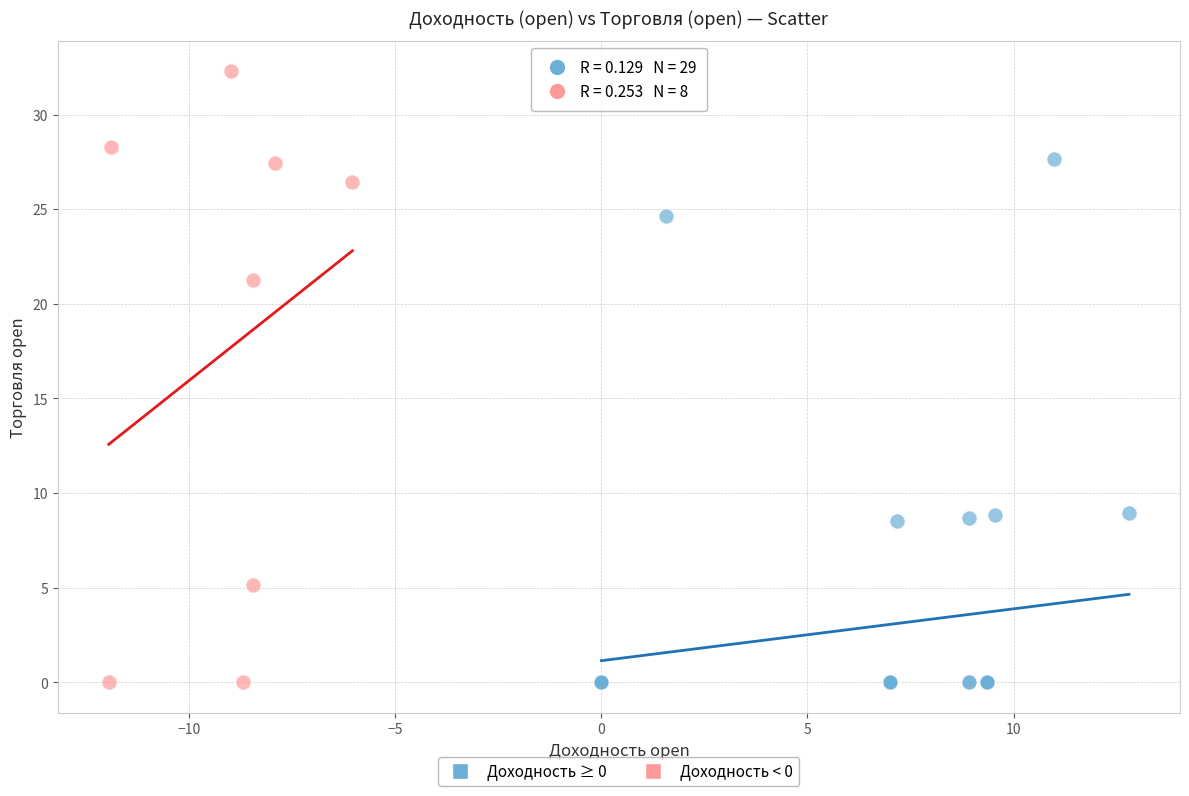

Which series reaches the maximum Y coordinate?

Доходность < 0